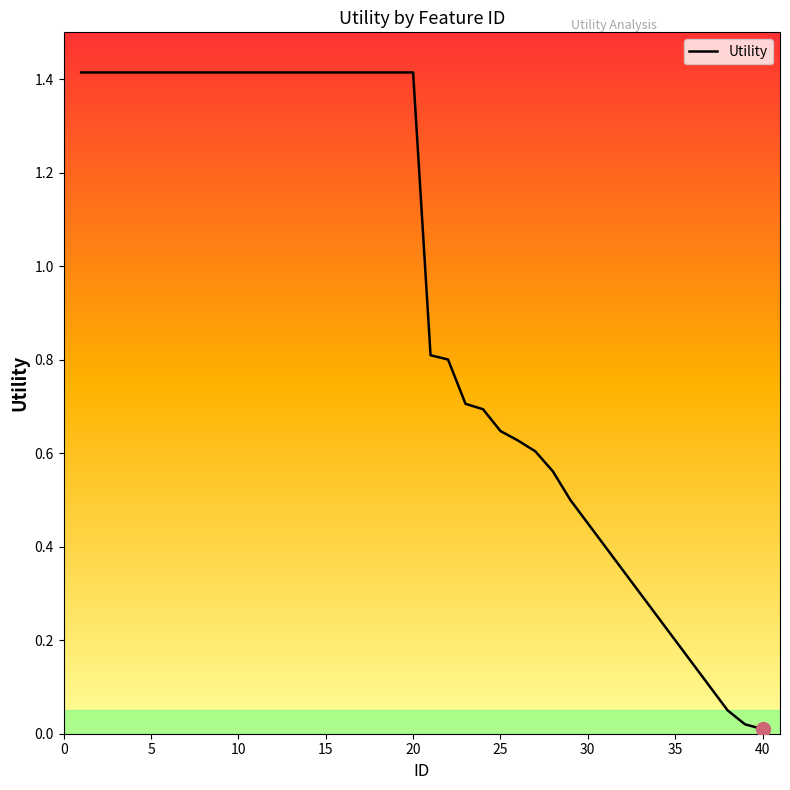

What is the maximum value shown in the chart?

1.4